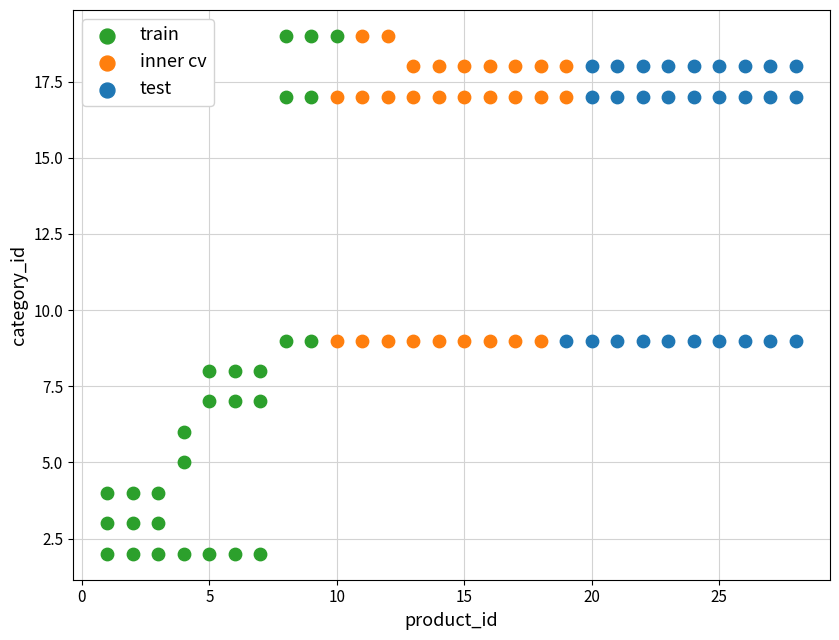

Which series has the largest Y range (max minus min)?

train